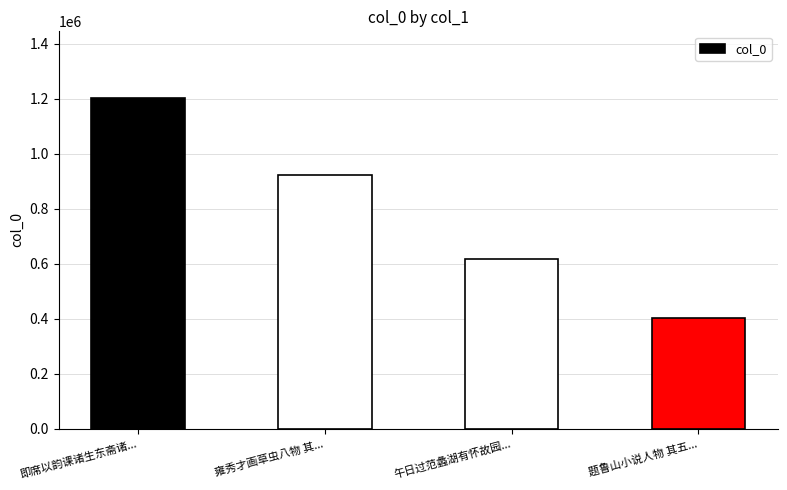

What is the sum of the values at 雍秀才画草虫八物 其... and 题鲁山小说人物 其五...?

1322636